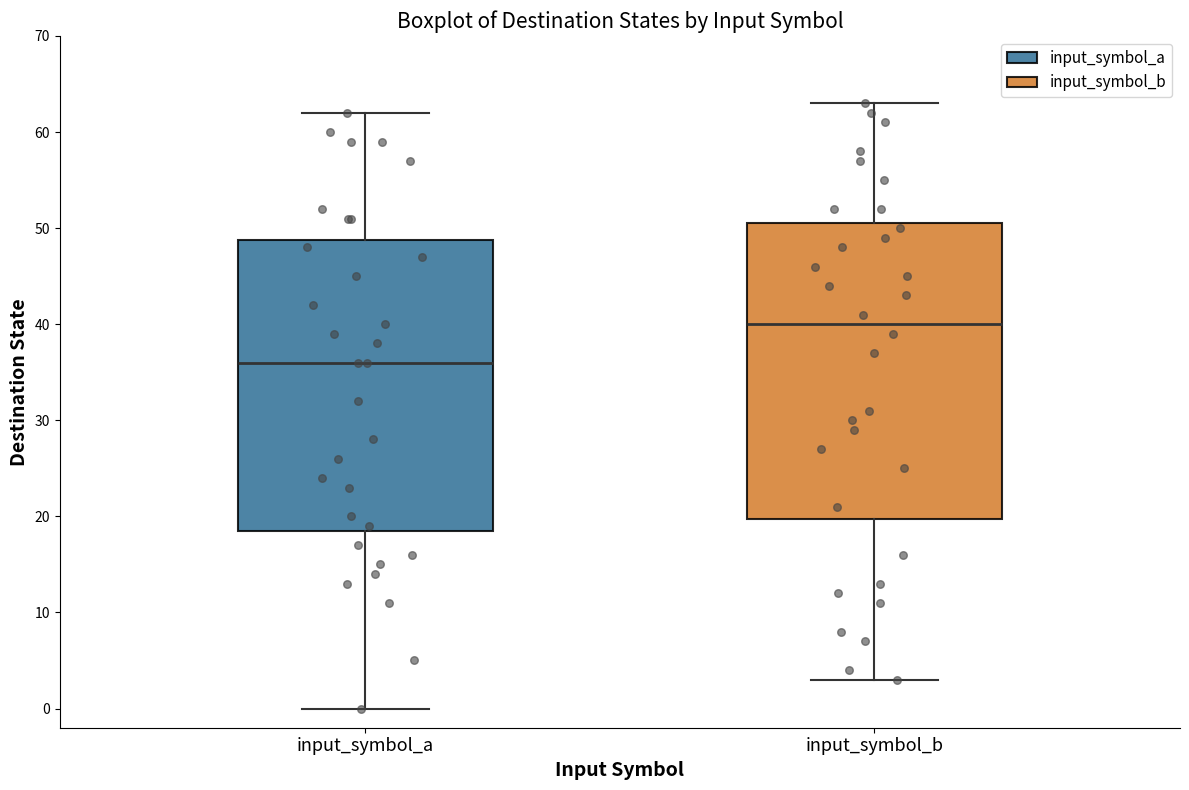

Reading left to right, transcribe this box plot: for each box, give where its median line is, the range the box spans, and where its two whiskers end, as read against the y-axis. The values are not printed on the chart, so give them approximately, as read against the axis.

input_symbol_a: median 36, box 19 to 49, whiskers 0 to 62
input_symbol_b: median 40, box 20 to 51, whiskers 3 to 63